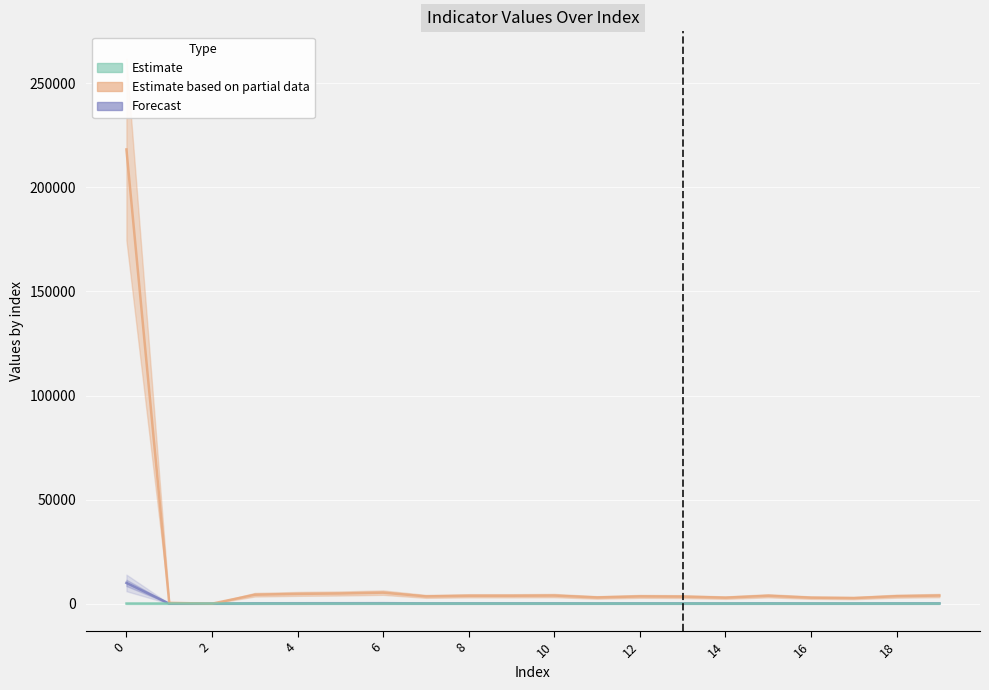

Is the value of Estimate based on partial data at 2 greater than the value of Forecast at 12?

Yes